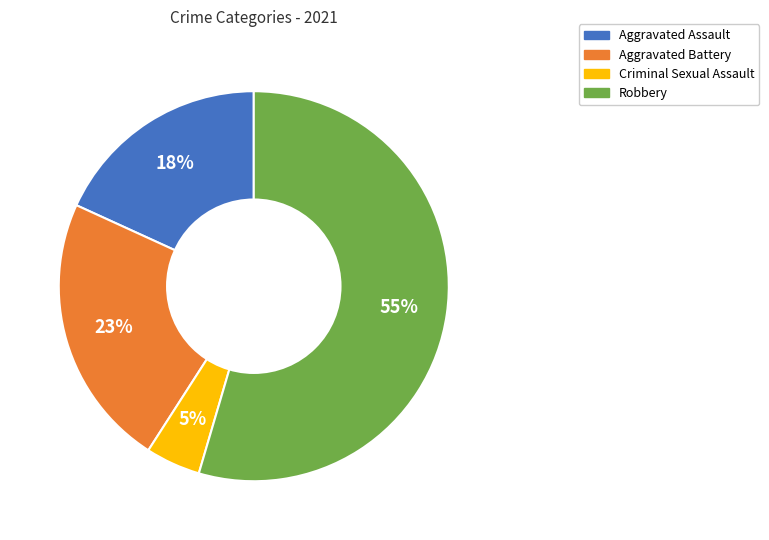

How many segments does this pie chart have?

4